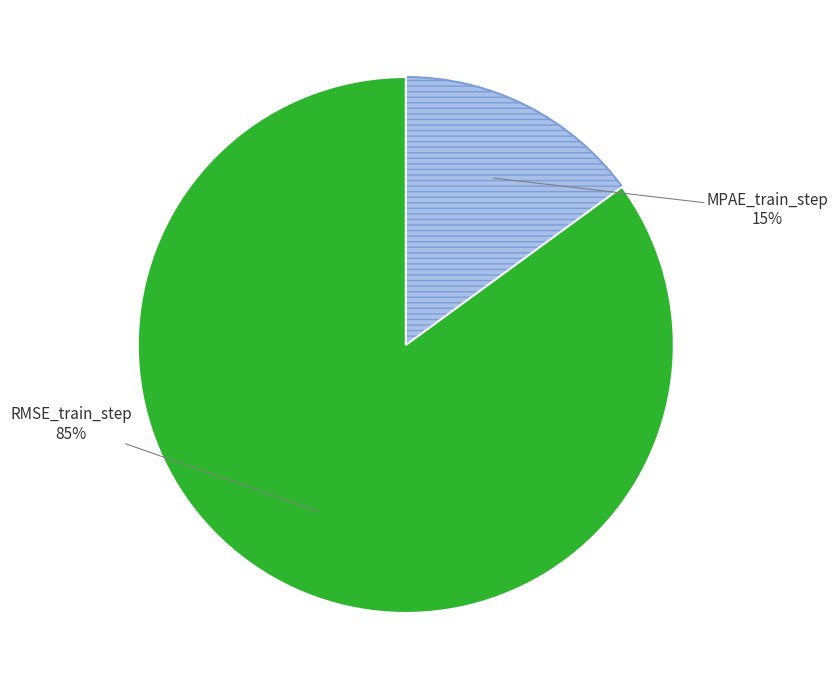

To the nearest percent, what is the difference between the largest and smallest slice percentages?

70%